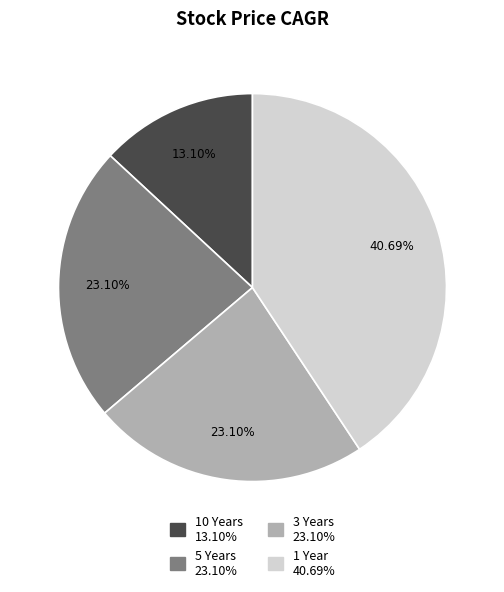

What portion of the pie excludes 10 Years?

86.9%